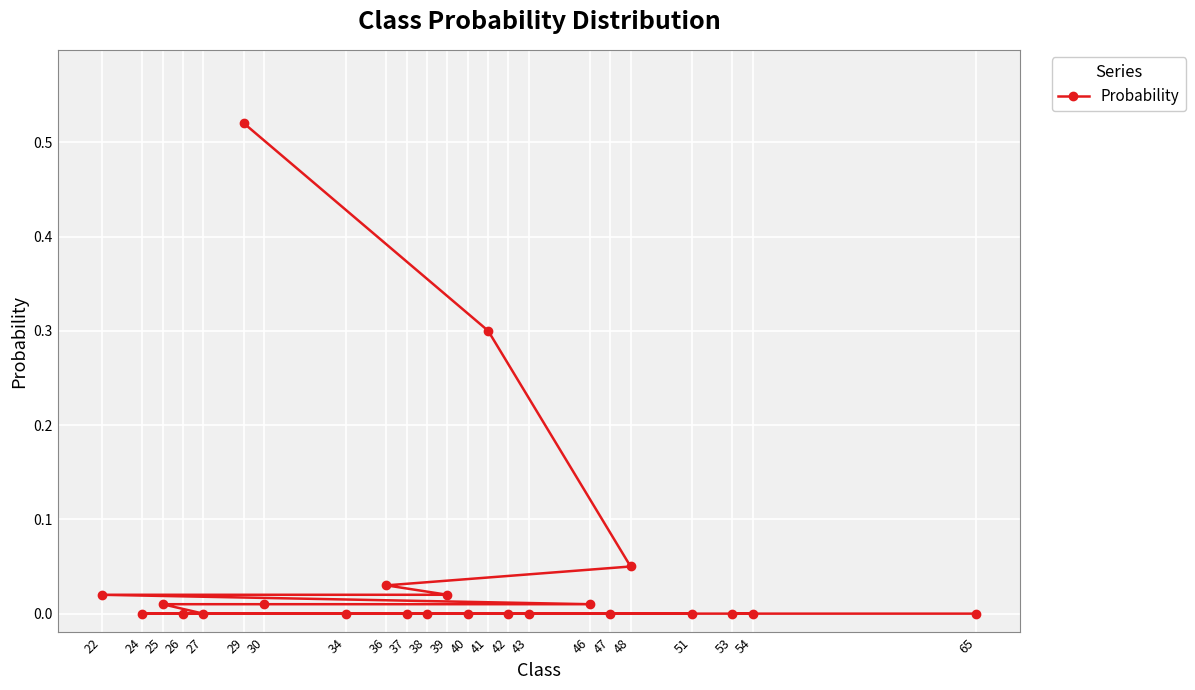

How many lines are shown in the chart?

1